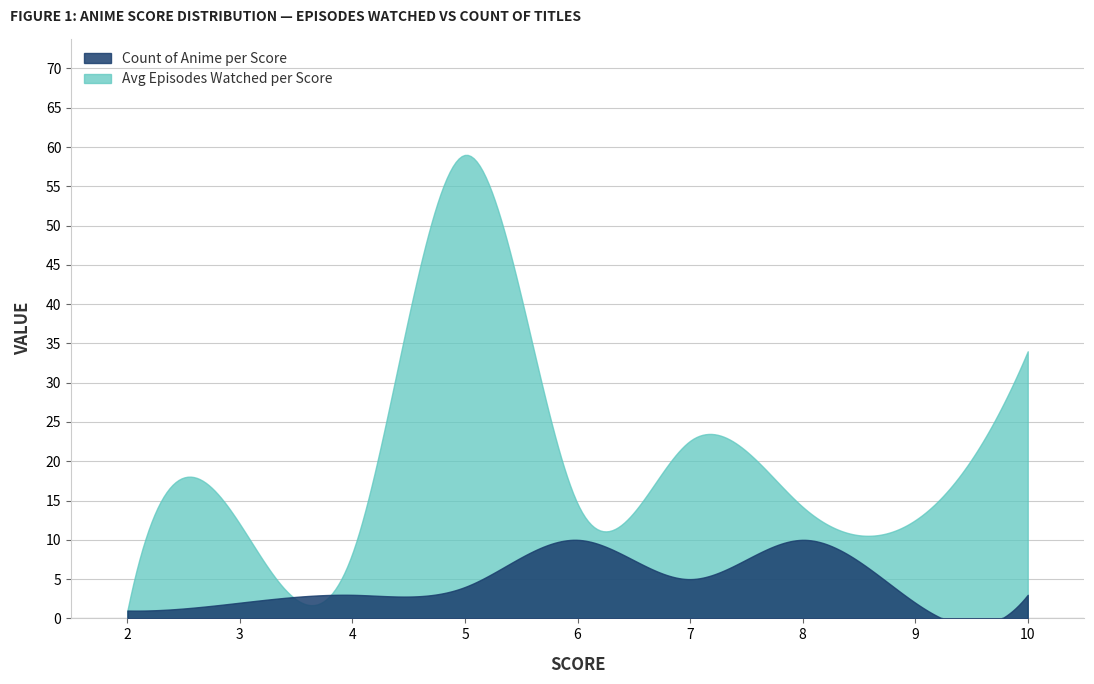

List the series in order of their overall mean, highest first.

Avg Episodes Watched per Score, Count of Anime per Score